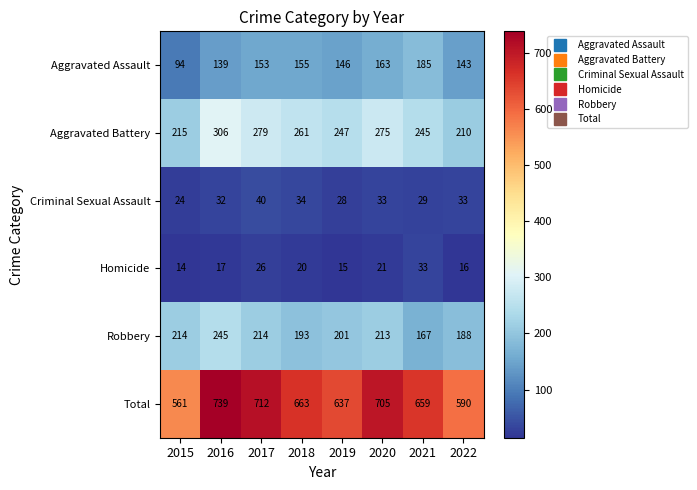

What is the difference between the Robbery values at 2016 and 2020?

32